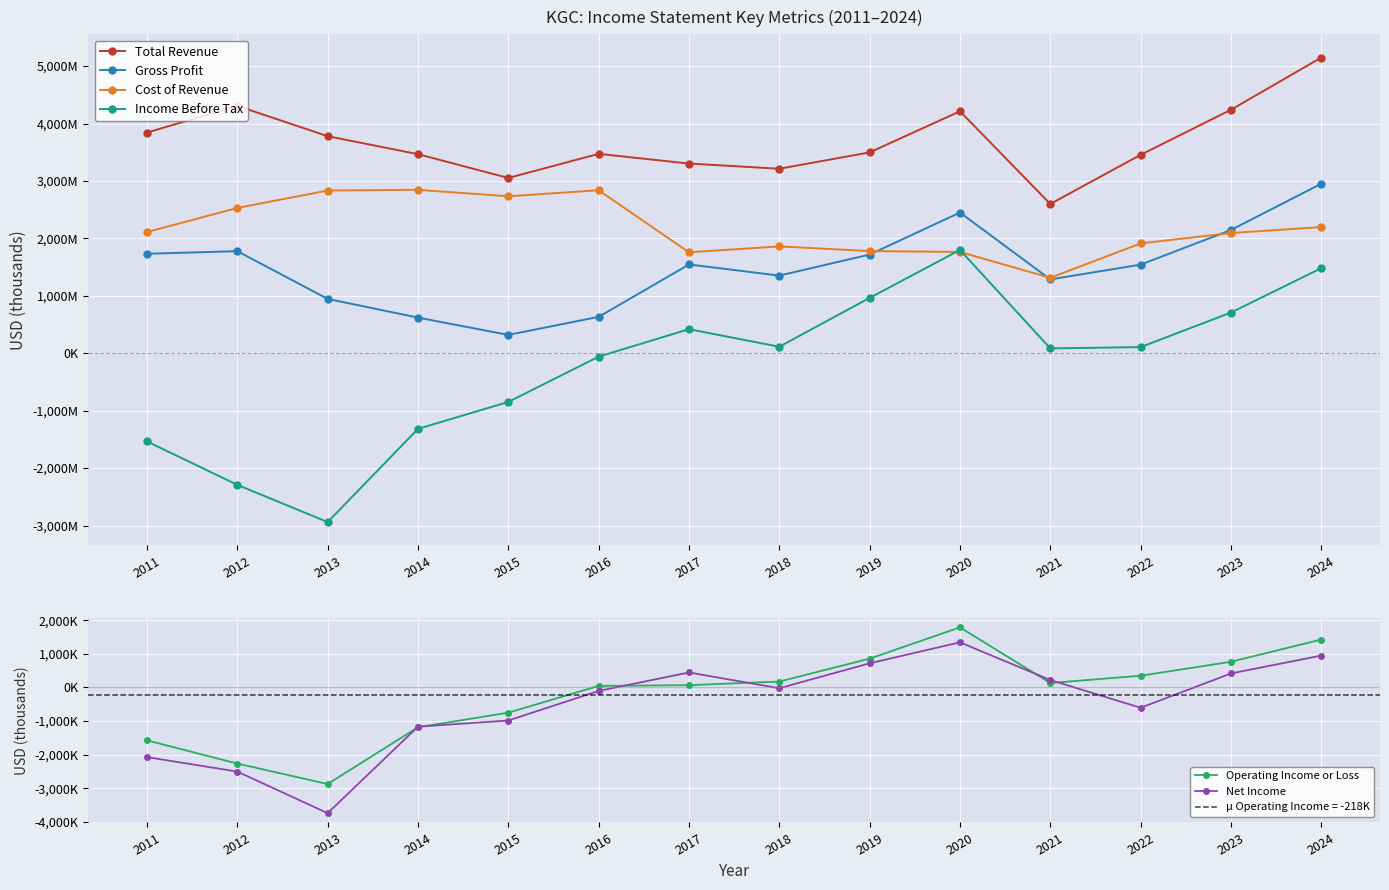

Rank the series at 2013 from highest to lowest value.

Total Revenue, Cost of Revenue, Gross Profit, Operating Income or Loss, Income Before Tax, Net Income